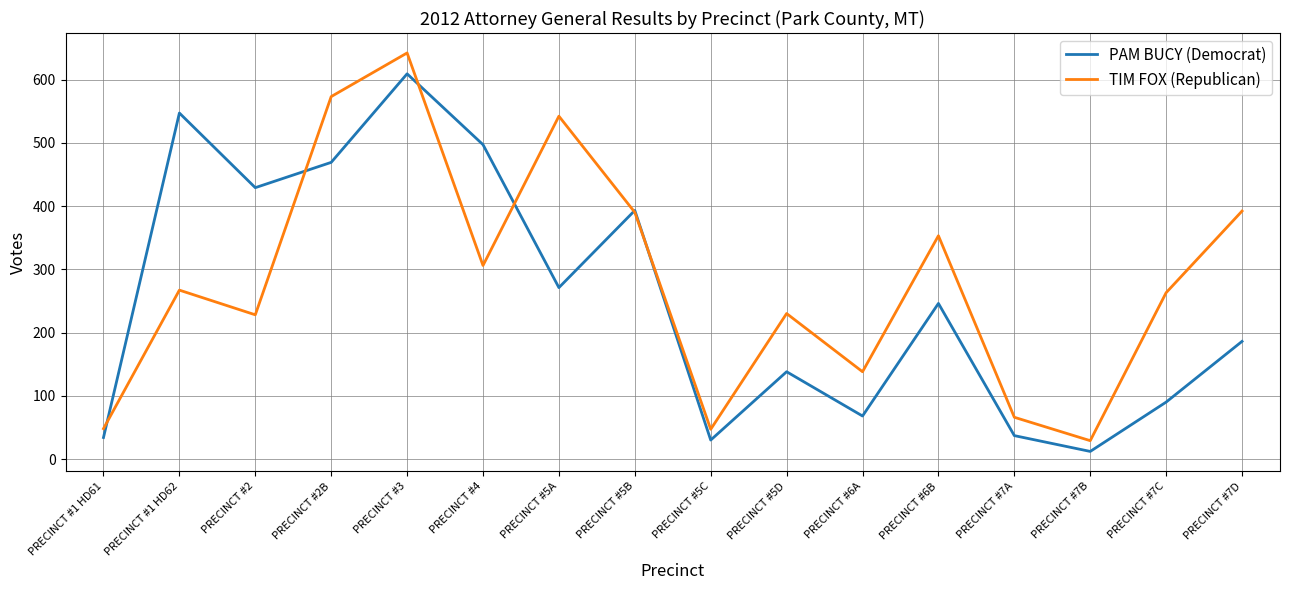

At how many categories does at least one series exceed 515?

4